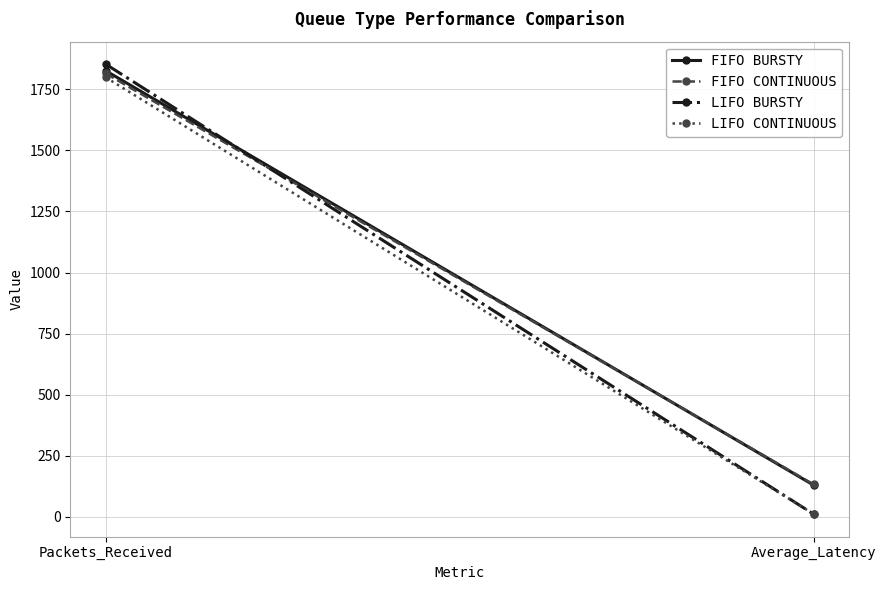

Which series changed the most between Packets_Received and Average_Latency?

LIFO BURSTY